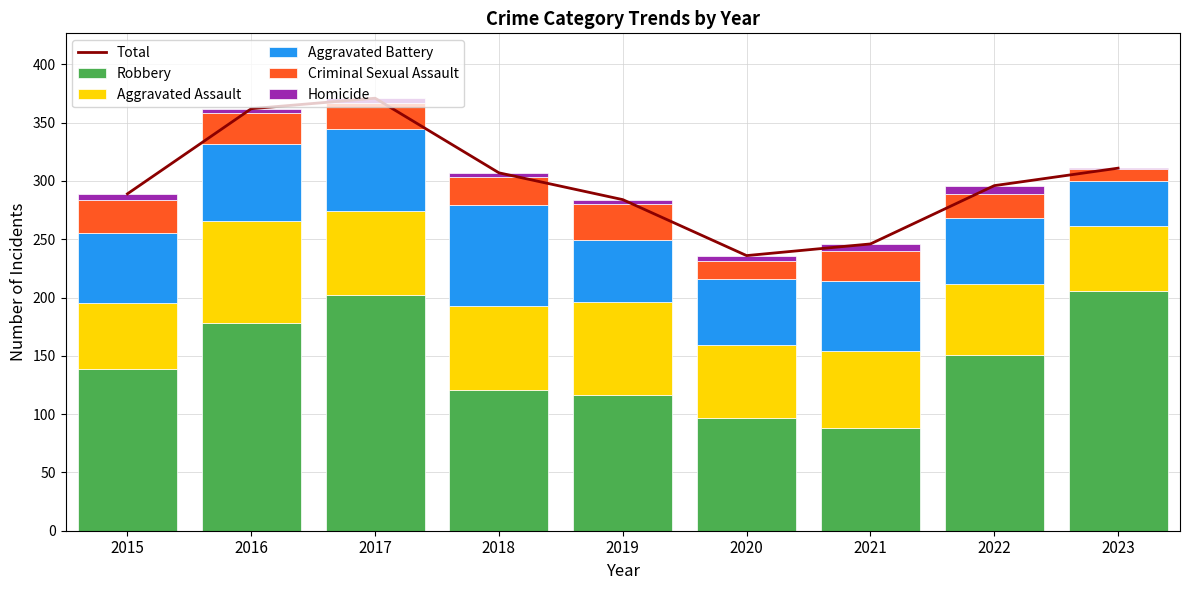

Is it true that Robbery equals 206 at 2023?

True